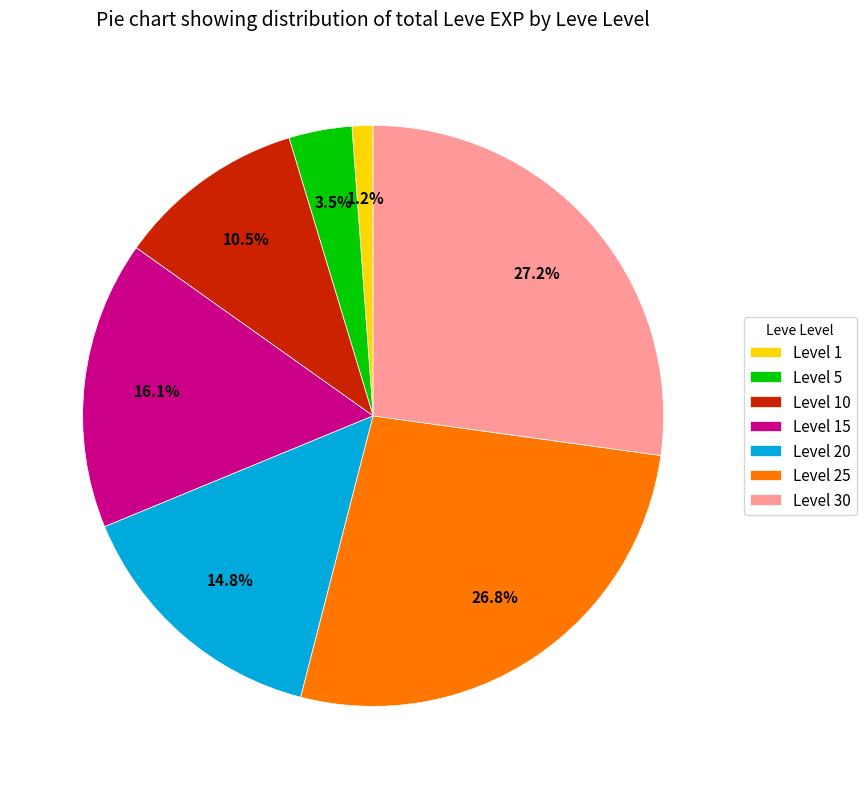

What is the ratio of the value at Level 10 to the value at Level 25?

0.4